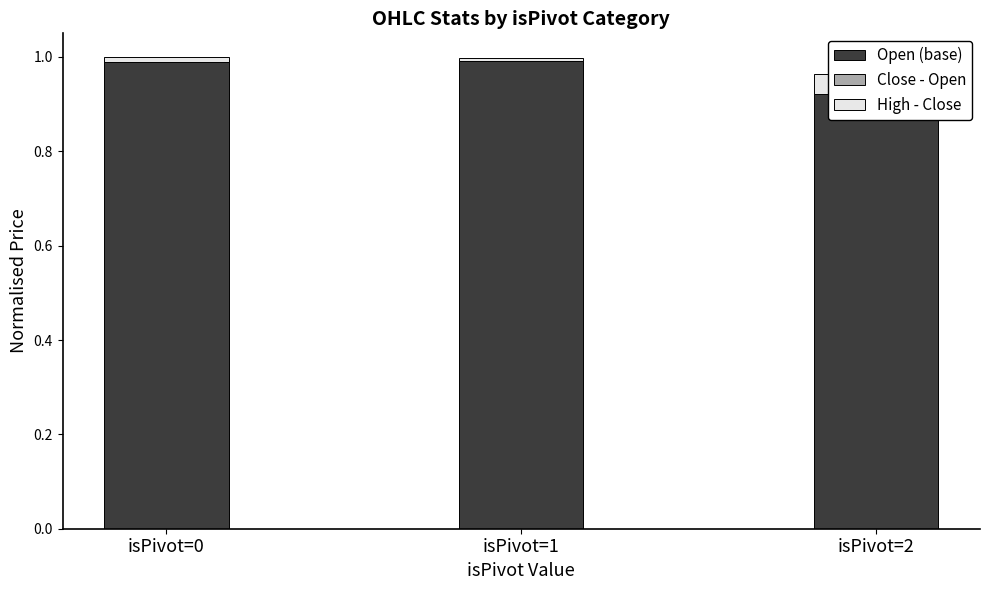

Reading left to right, extract all data points from this chart.

Open (base): isPivot=0=1.0	isPivot=1=1.0	isPivot=2=0.9
Close - Open: isPivot=0=-0.0	isPivot=1=0.0	isPivot=2=0.0
High - Close: isPivot=0=0.0	isPivot=1=0.0	isPivot=2=0.0